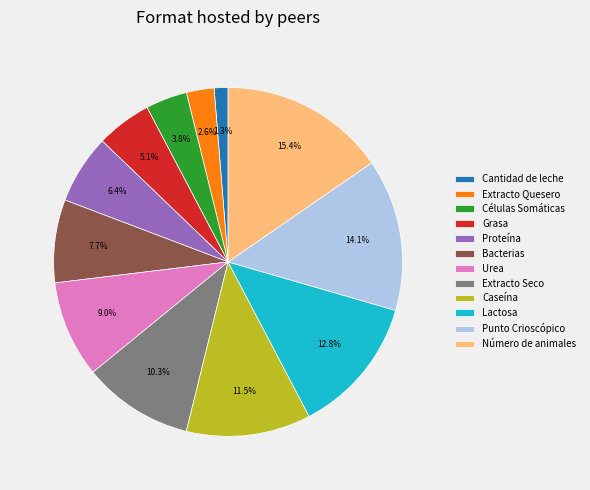

Is there a majority slice in this chart?

No